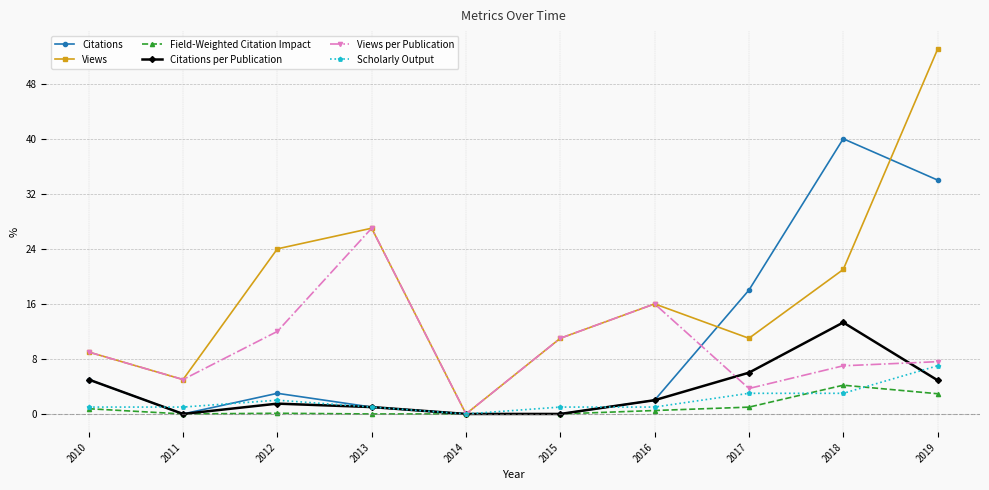

What is the value of the Views per Publication point at the 1st from the left?

9.0